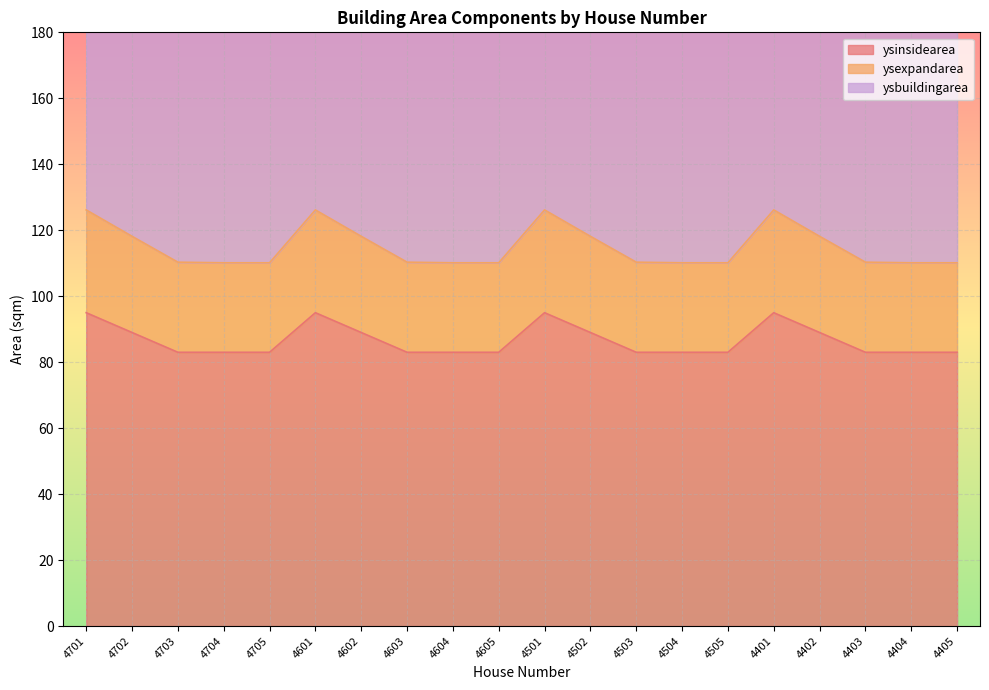

True or false: ysinsidearea and ysexpandarea intersect in this chart.

False